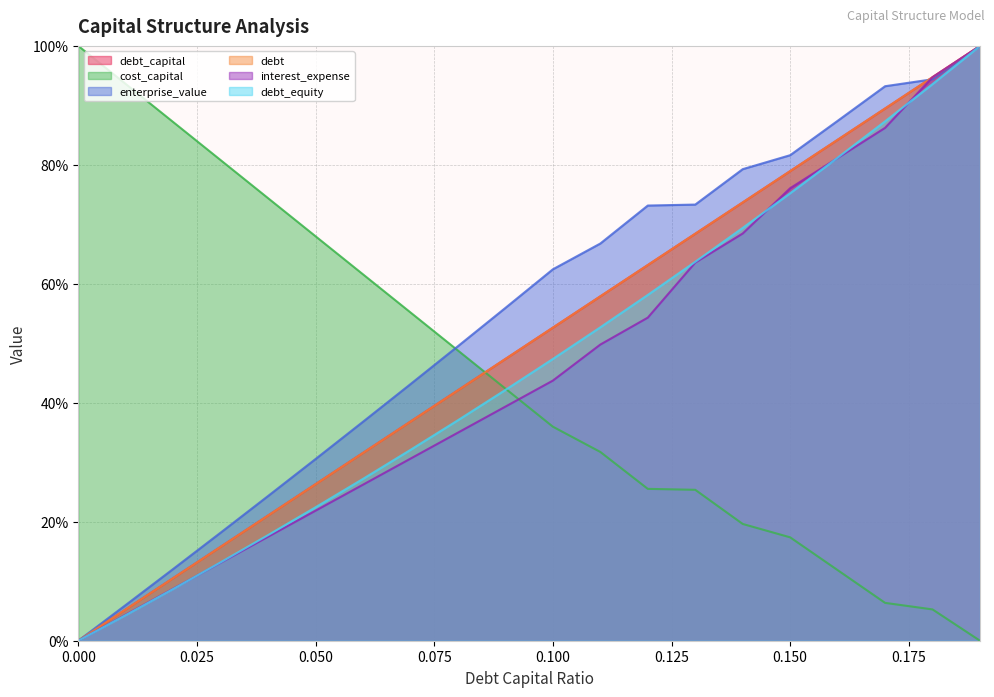

At which label is cost_capital closest to 50?

0.08